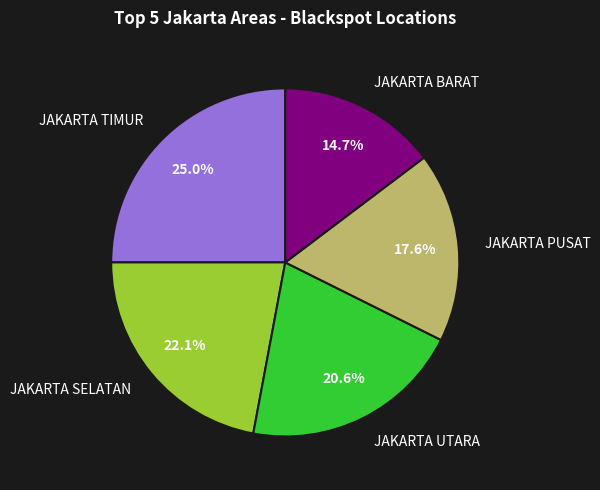

How many slices are in this pie chart?

5